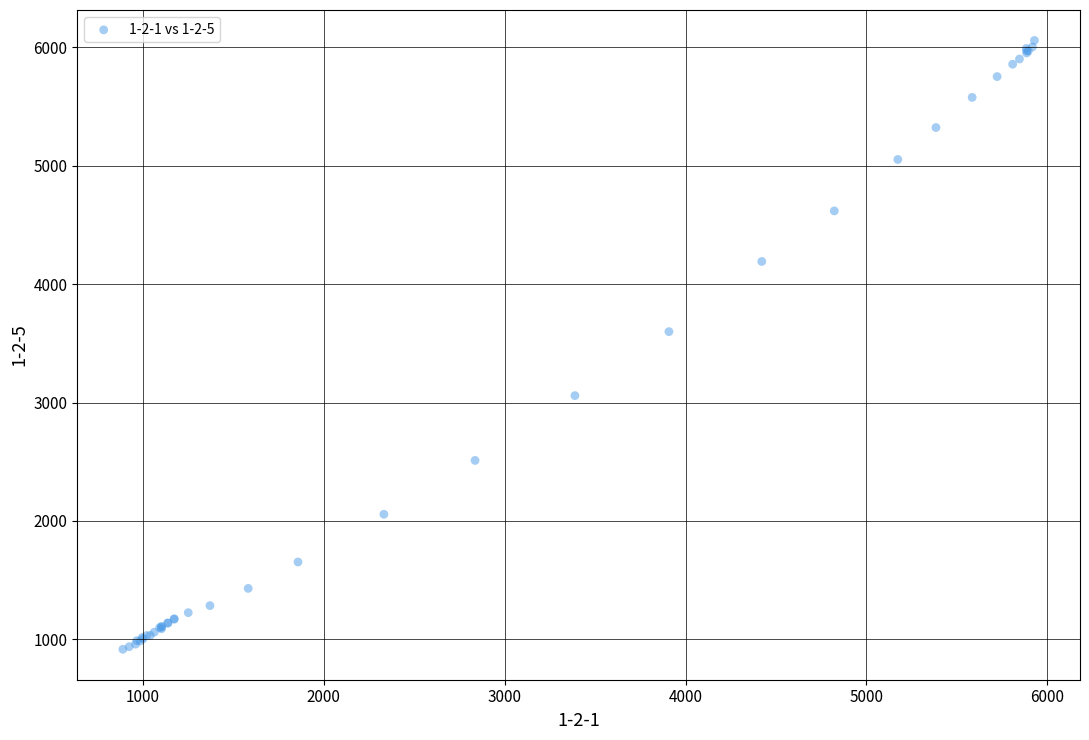

What Y value in the scatter plot is closest to 3487?

3599.1